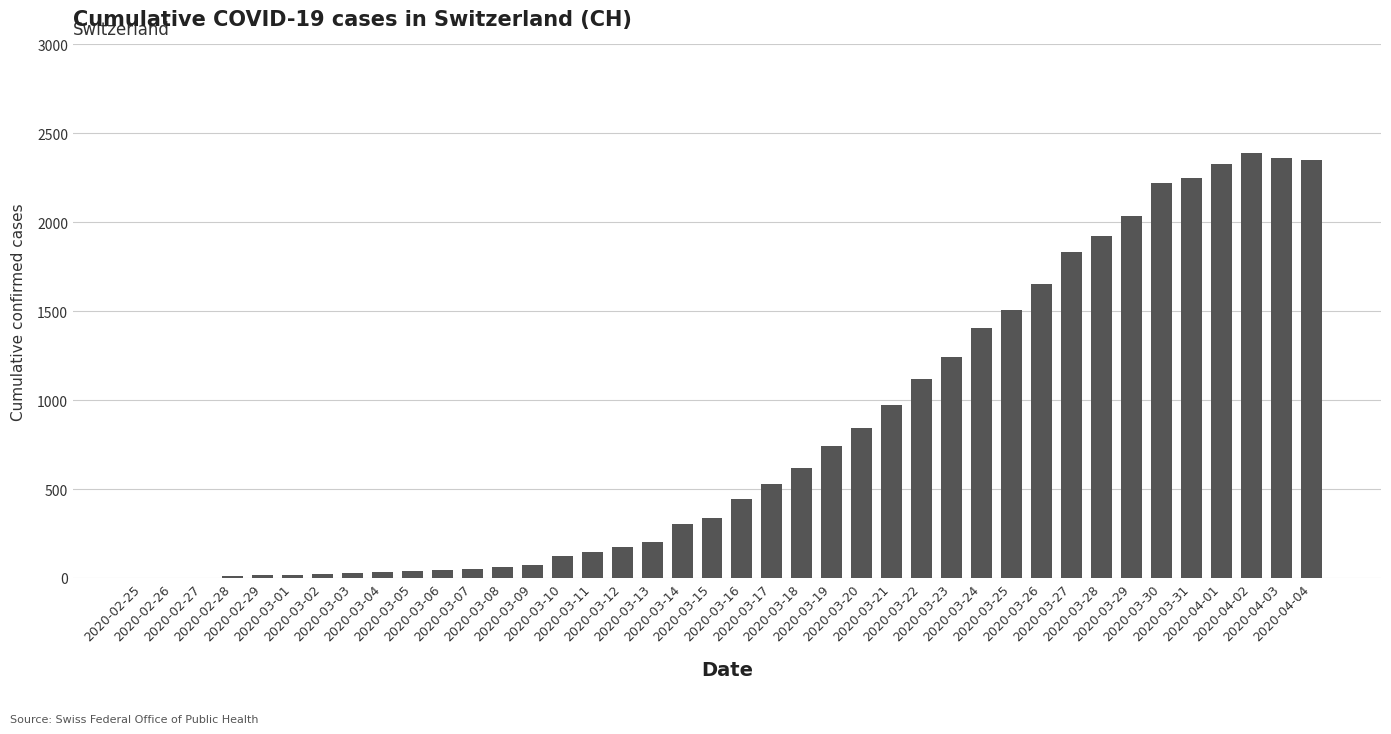

How many series are shown in this chart?

1